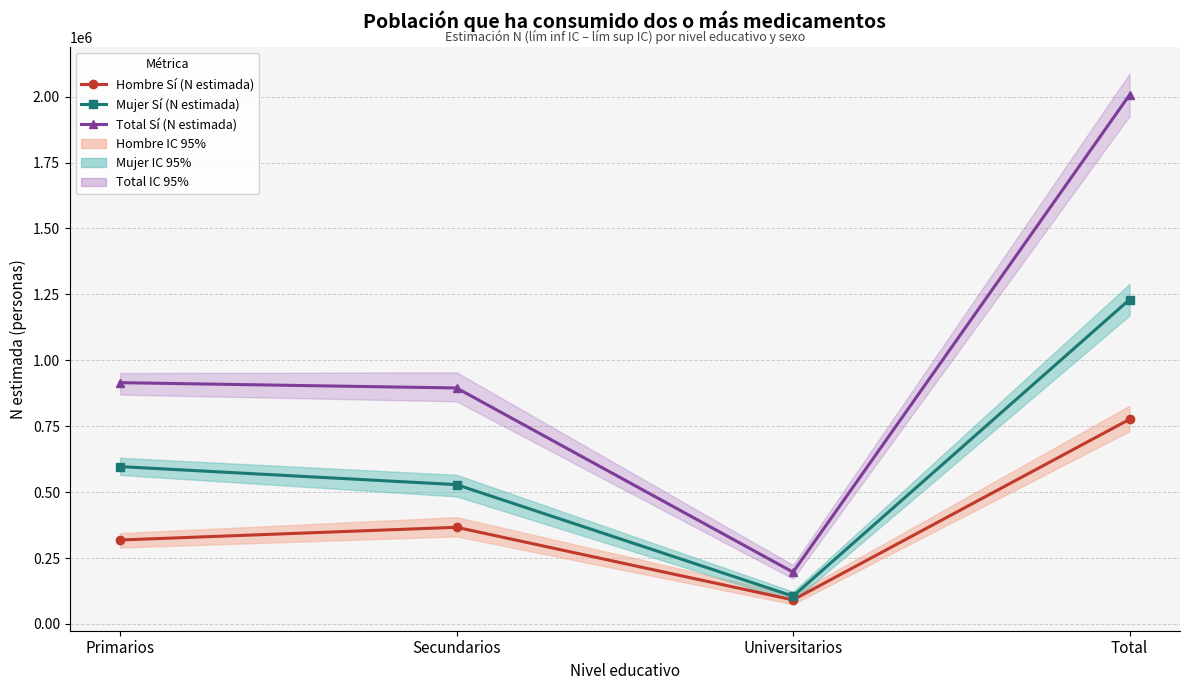

At which label does Mujer Sí (N estimada) reach its peak?

Total